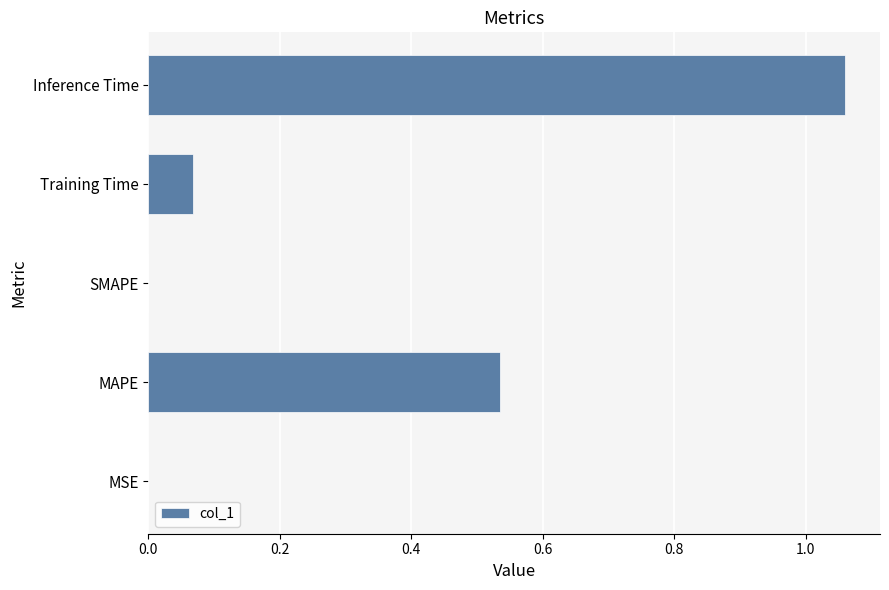

Which has a higher value, Training Time or SMAPE?

Training Time